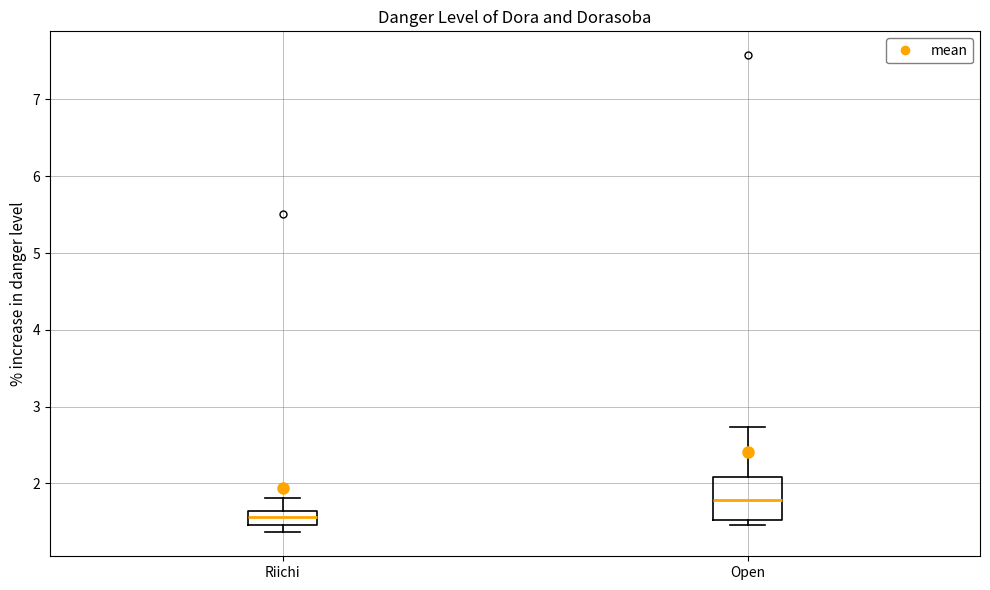

Which box's median line is the highest?

Open